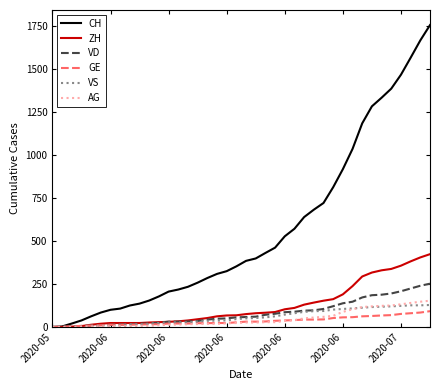

Does the chart have visible grid lines?

No